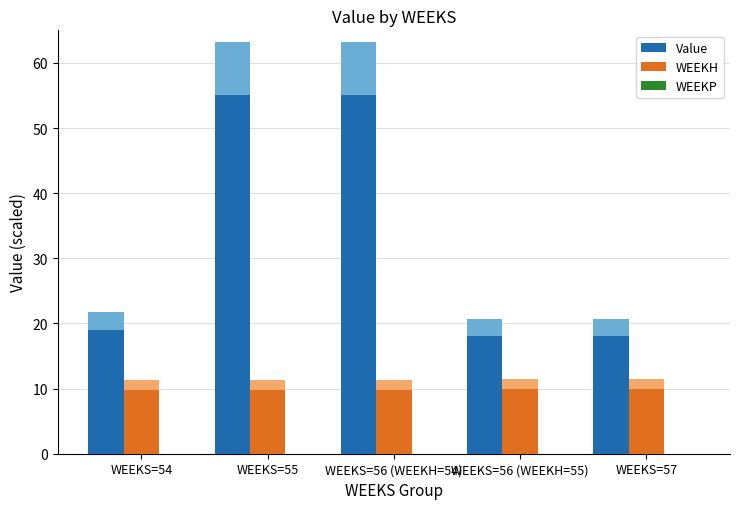

What are all the series names shown in the legend?

Value, WEEKH, WEEKP